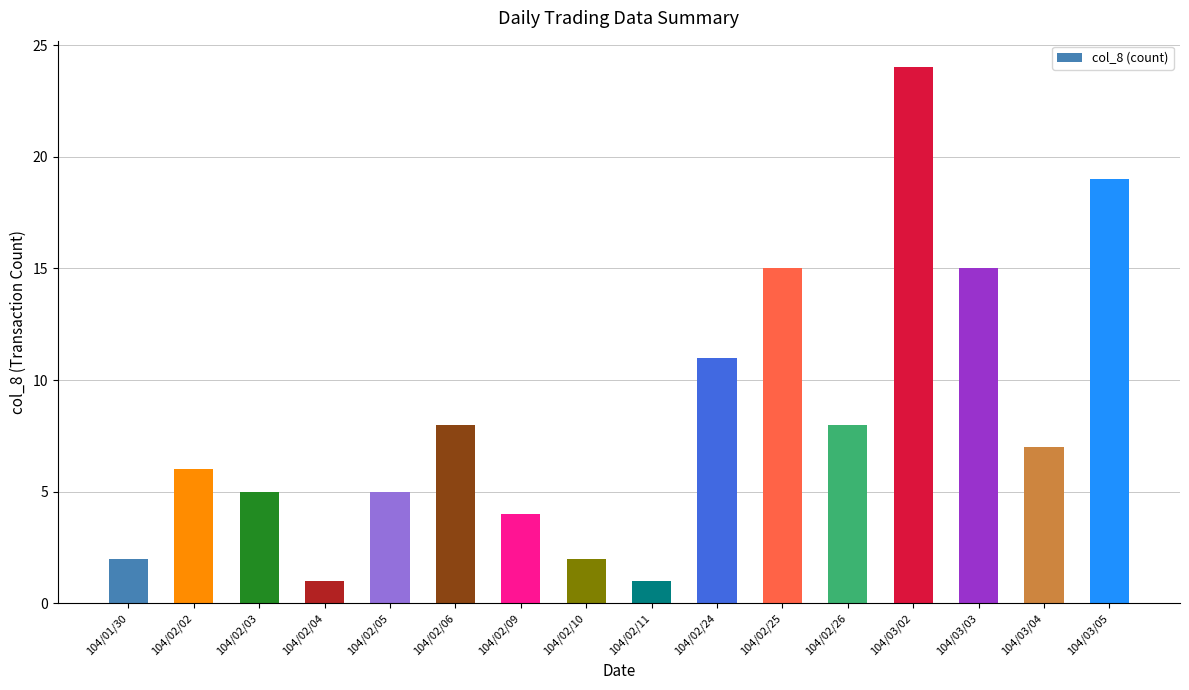

How many bars are there in total?

16